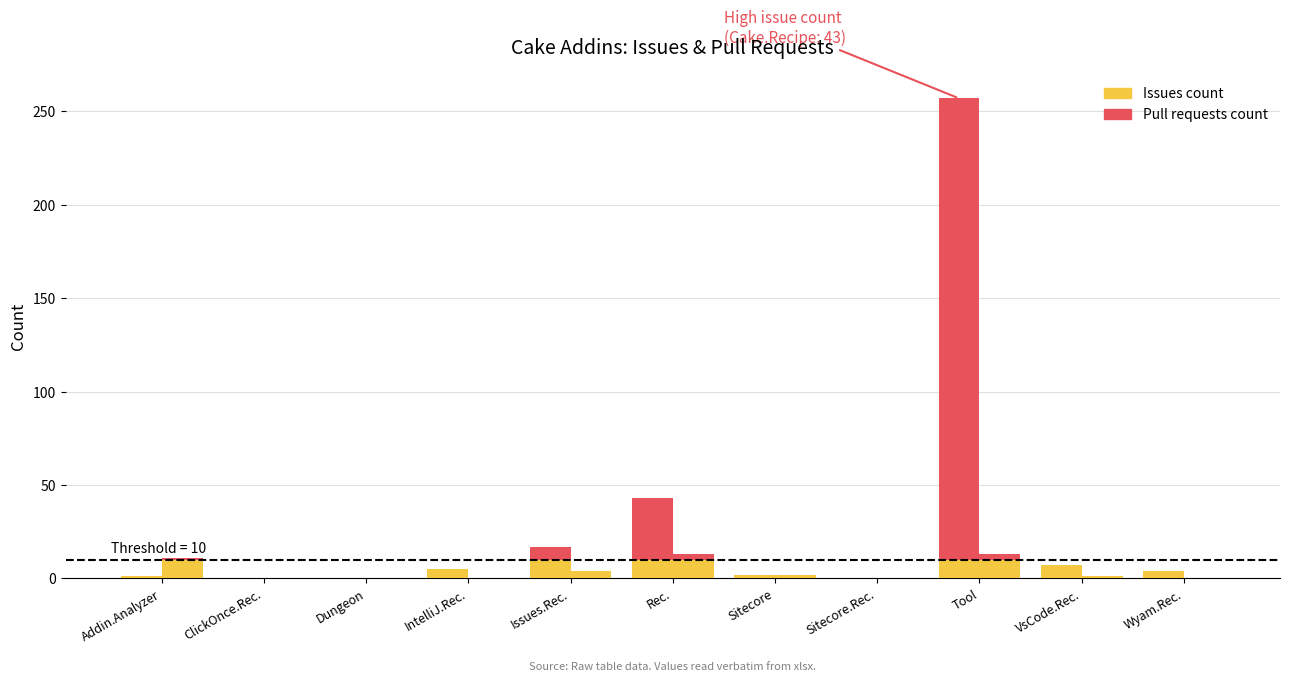

What is the label of the 1st bar from the left?

Addin.Analyzer